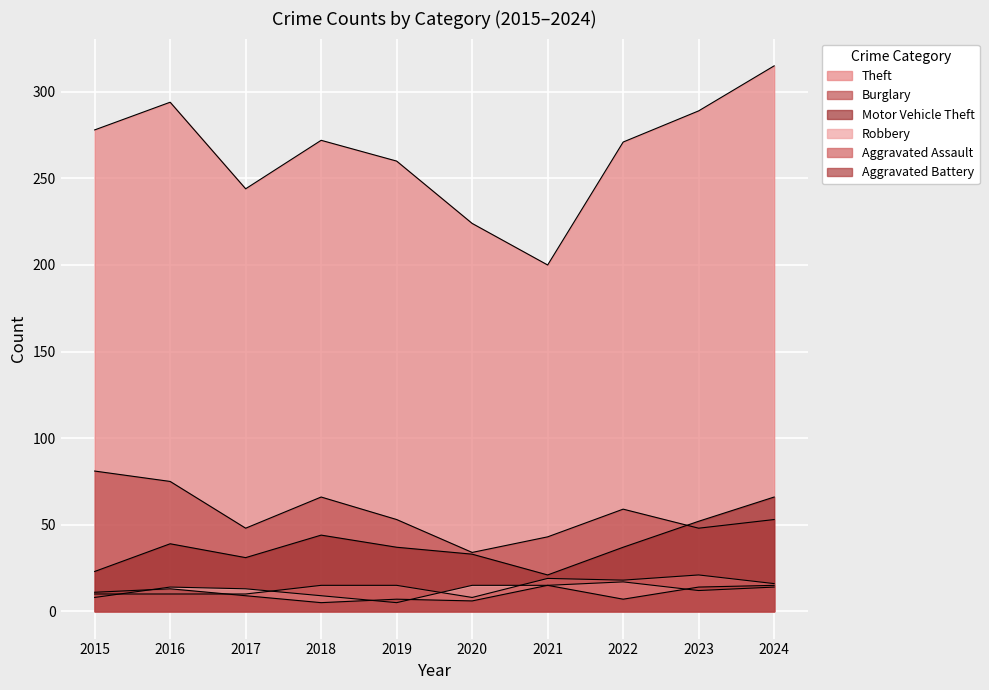

Between which two adjacent categories do Aggravated Battery and Aggravated Assault first intersect?

2016 and 2017